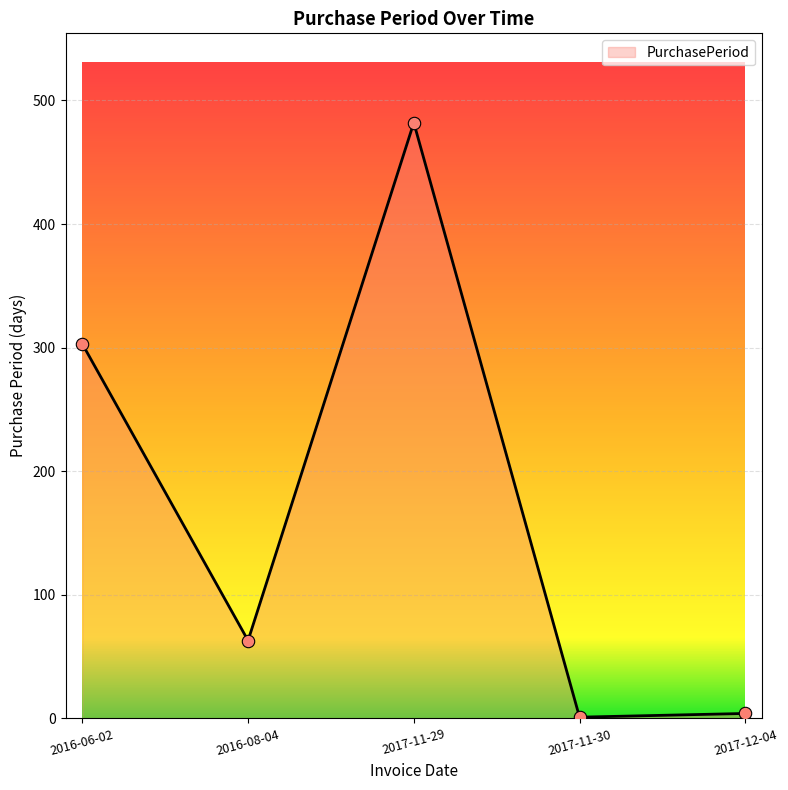

What is the change in value from 2016-08-04 to 2017-11-30?

-62